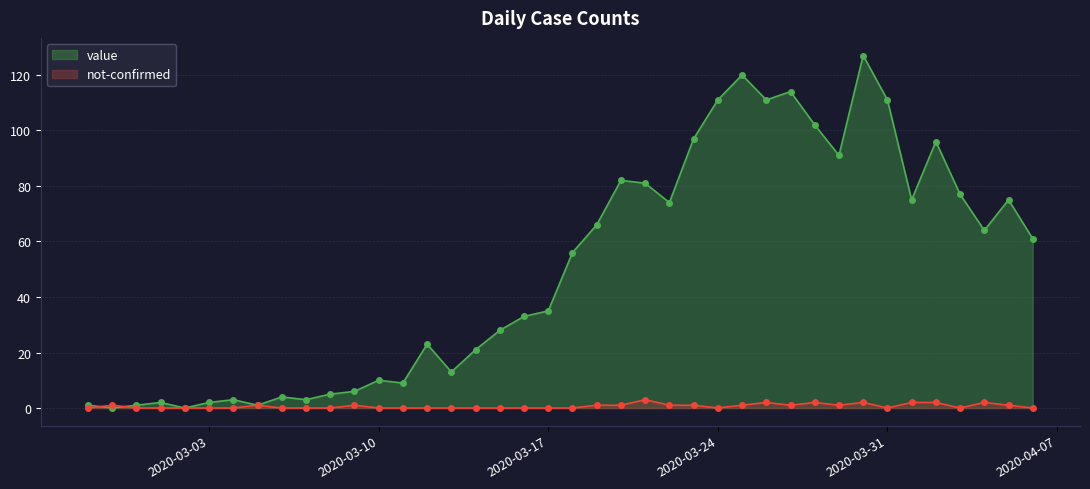

The value series shows 2 at 2020-03-01. True or false?

True